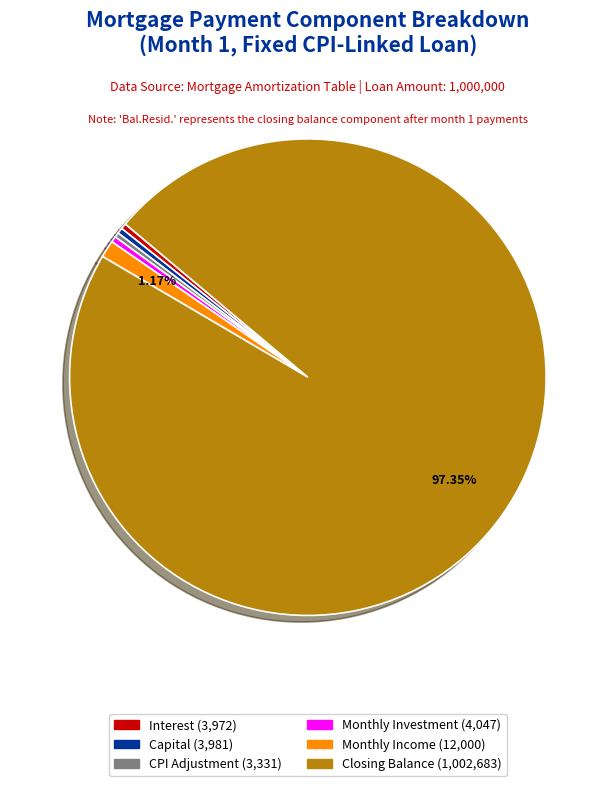

Is there a majority slice in this chart?

Yes